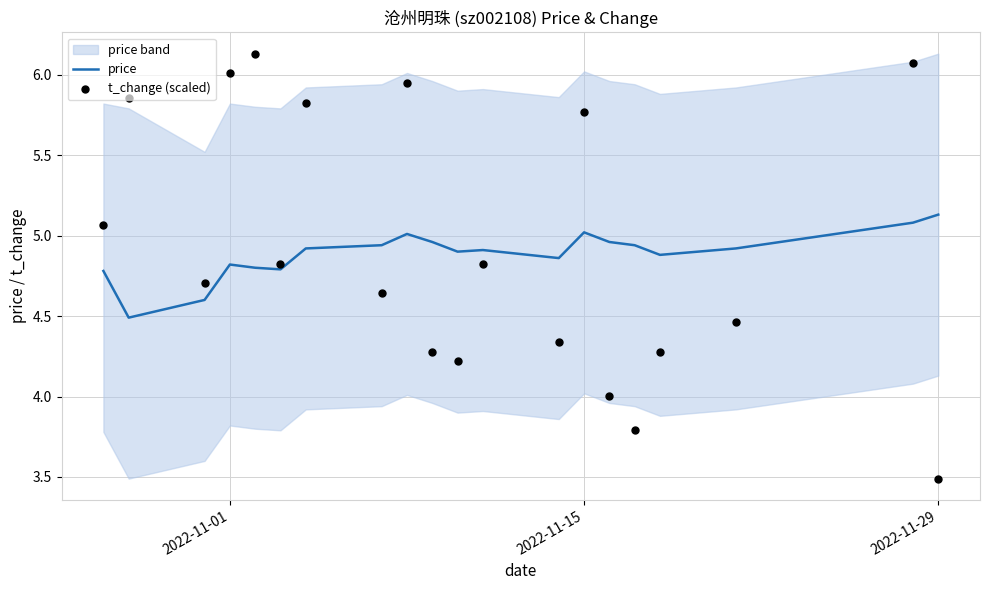

At how many categories does at least one series exceed 4?

20